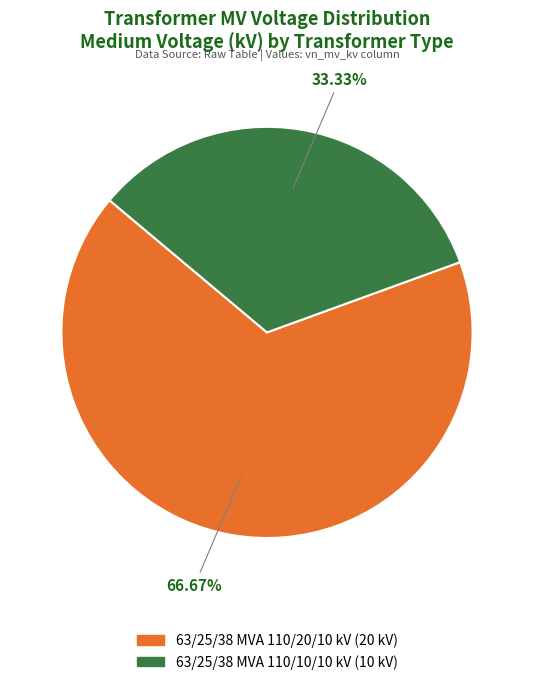

Is the sum of 63/25/38 MVA 110/10/10 kV and 63/25/38 MVA 110/20/10 kV greater than half?

Yes